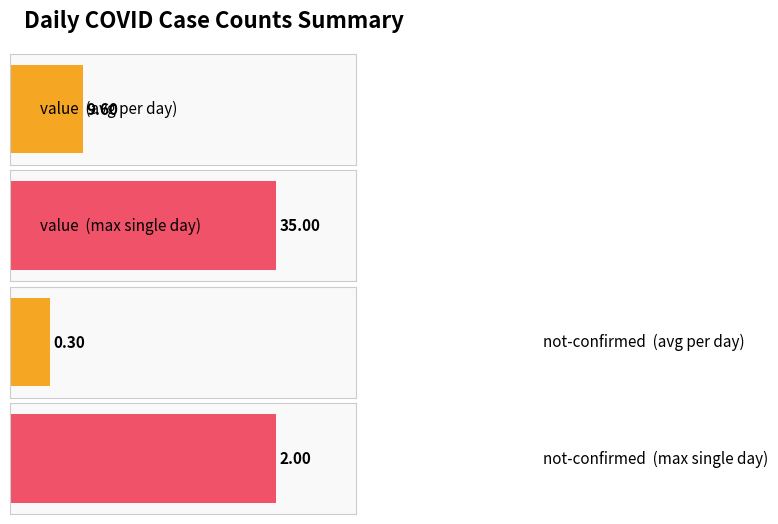

Is it true that value equals 11 at 2020-03-12?

False